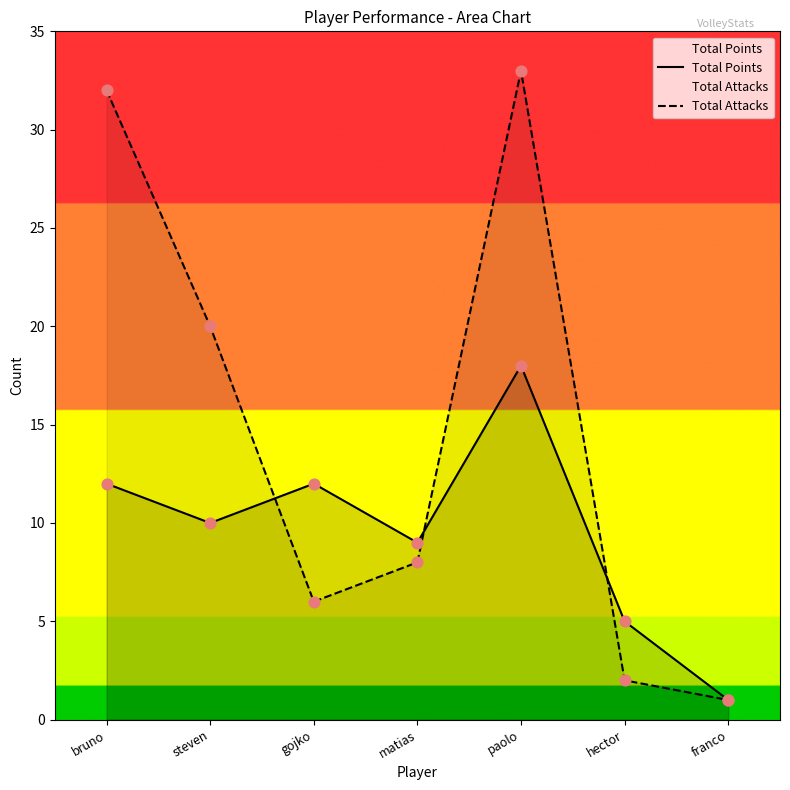

Is the value of Total Points at paolo greater than the value of Total Attacks at gojko?

Yes